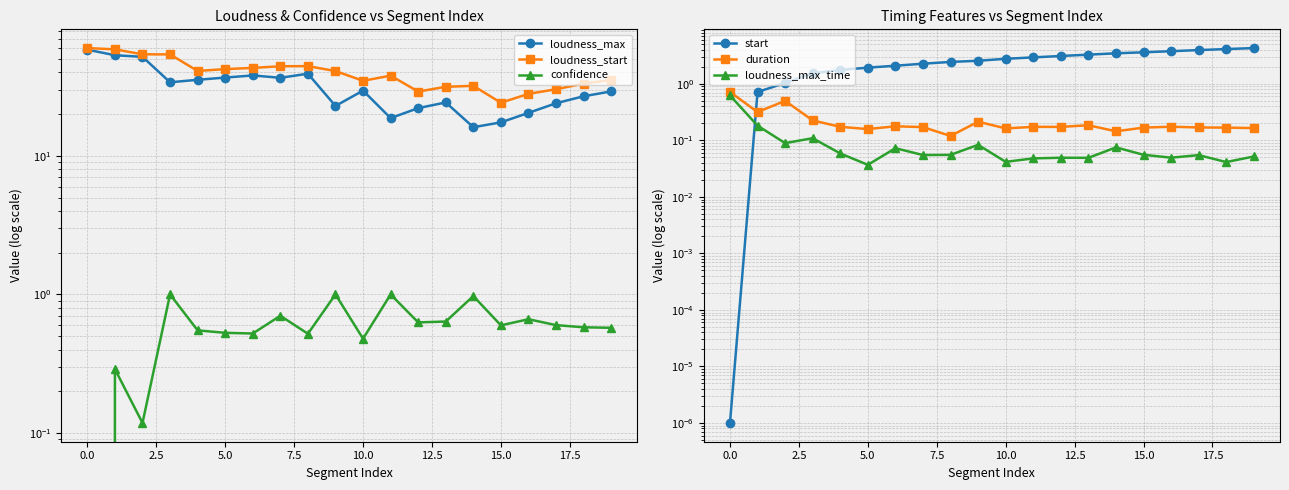

Does the chart have visible grid lines?

Yes